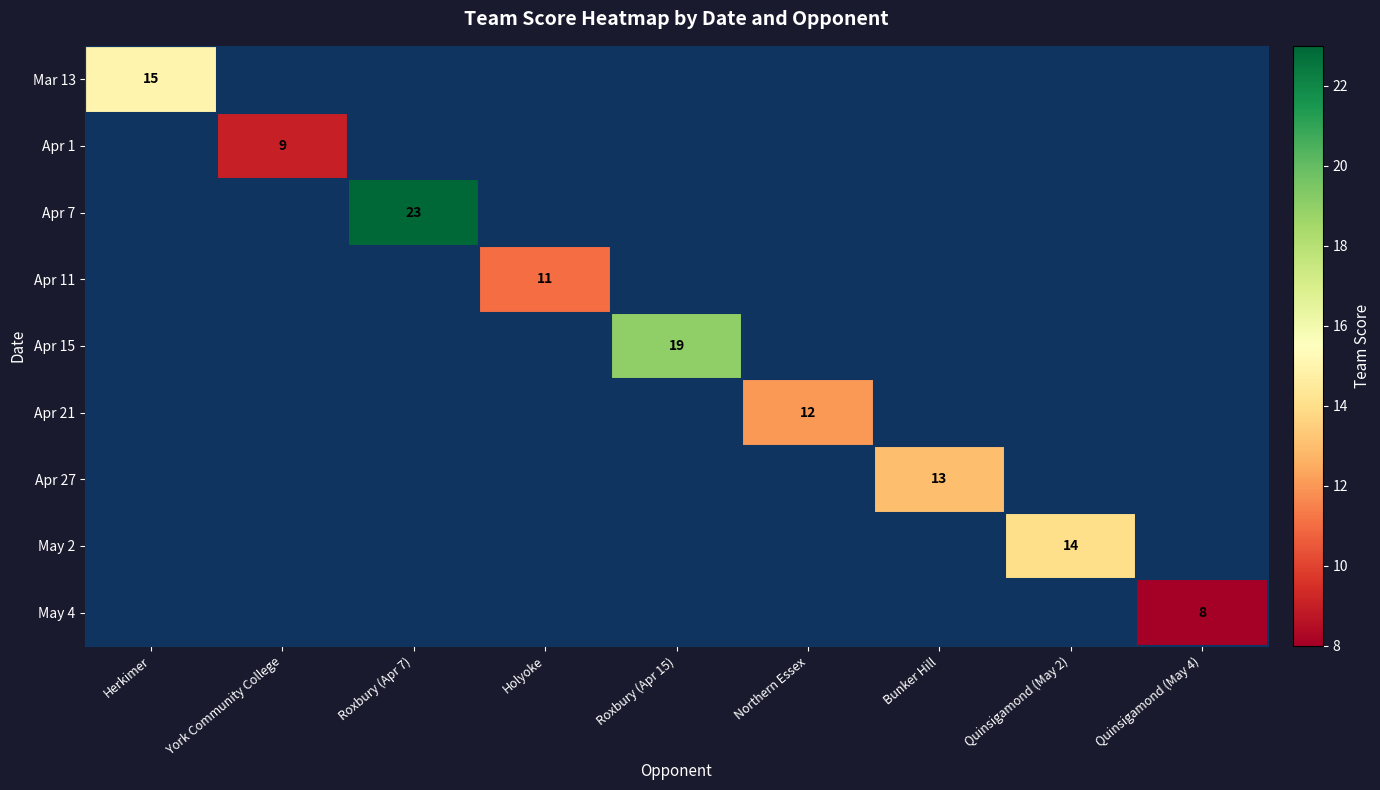

At Bunker Hill, list the series in order from smallest to largest.

Mar 13, Apr 1, Apr 7, Apr 11, Apr 15, Apr 21, Apr 27, May 2, May 4